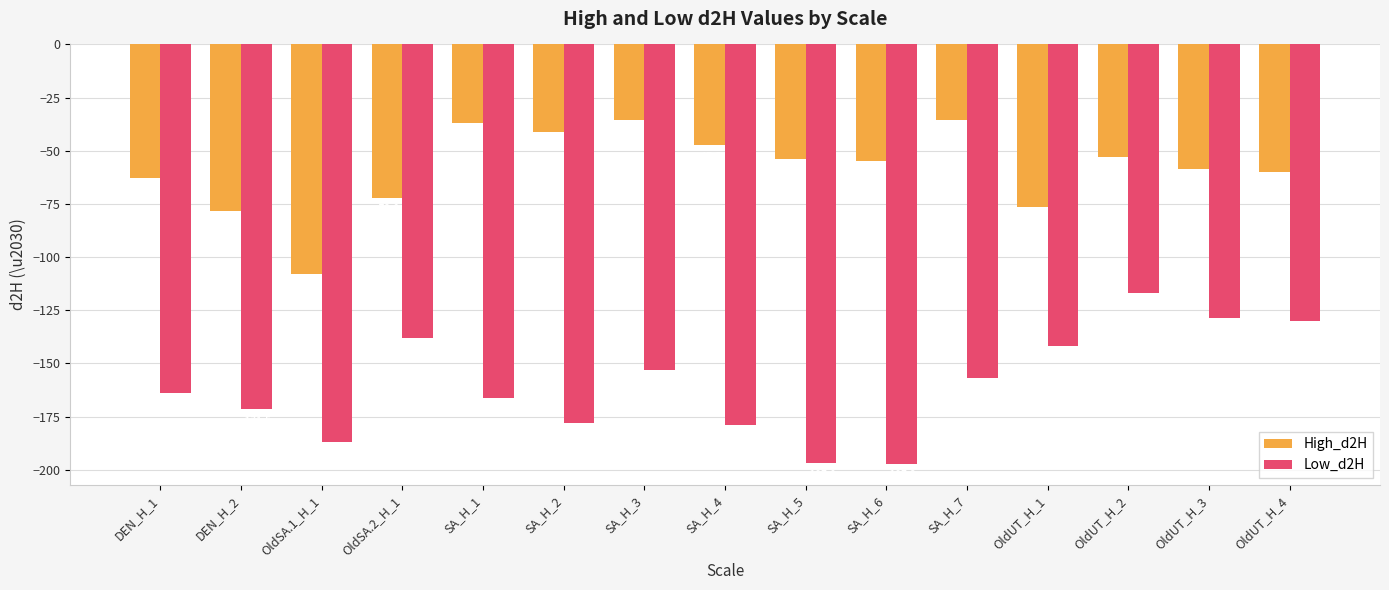

List the series in order of their peak value, lowest first.

Low_d2H, High_d2H